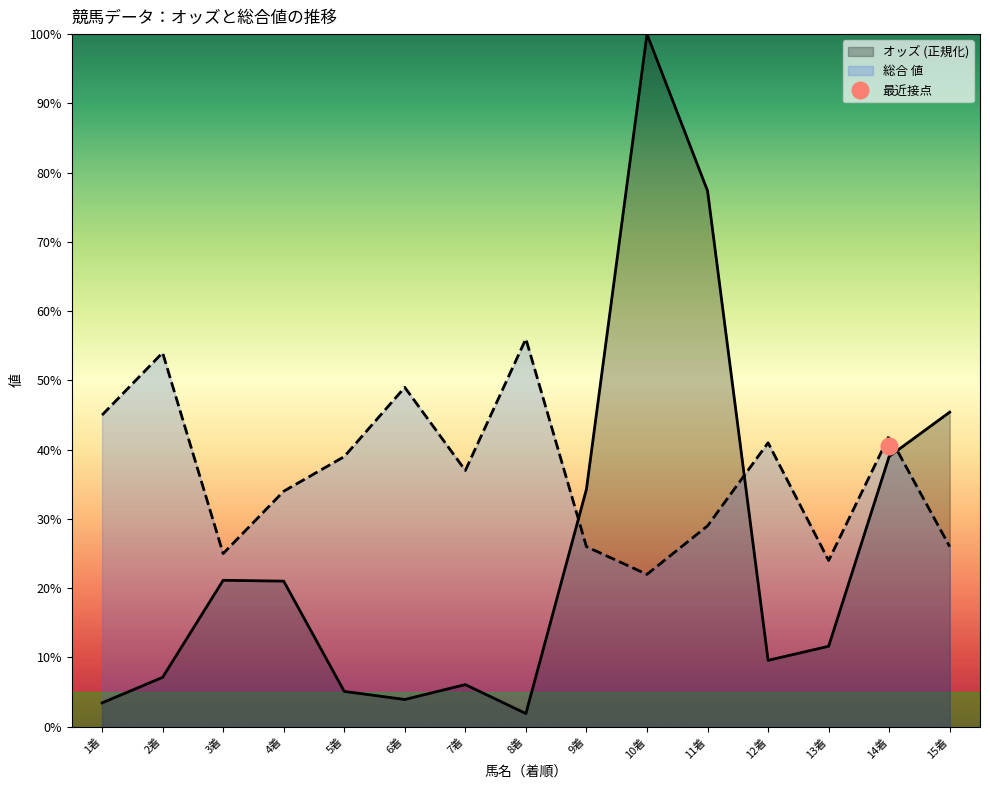

Where is 総合 値 nearest to the value 39?

5着